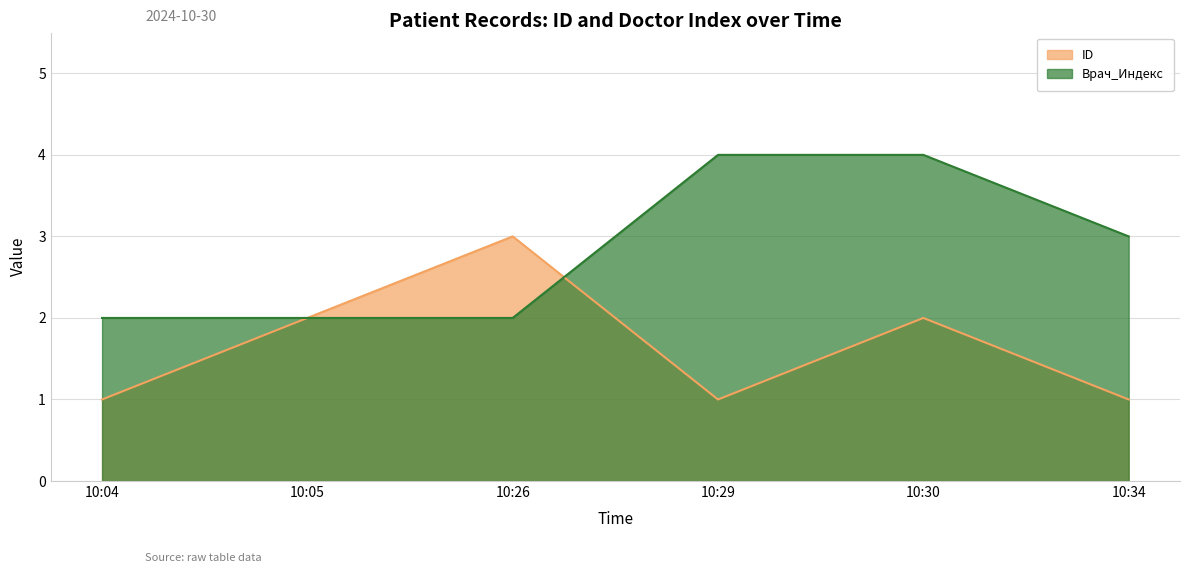

Rank the categories by Врач_Индекс value from highest to lowest.

10:29, 10:30, 10:34, 10:04, 10:05, 10:26